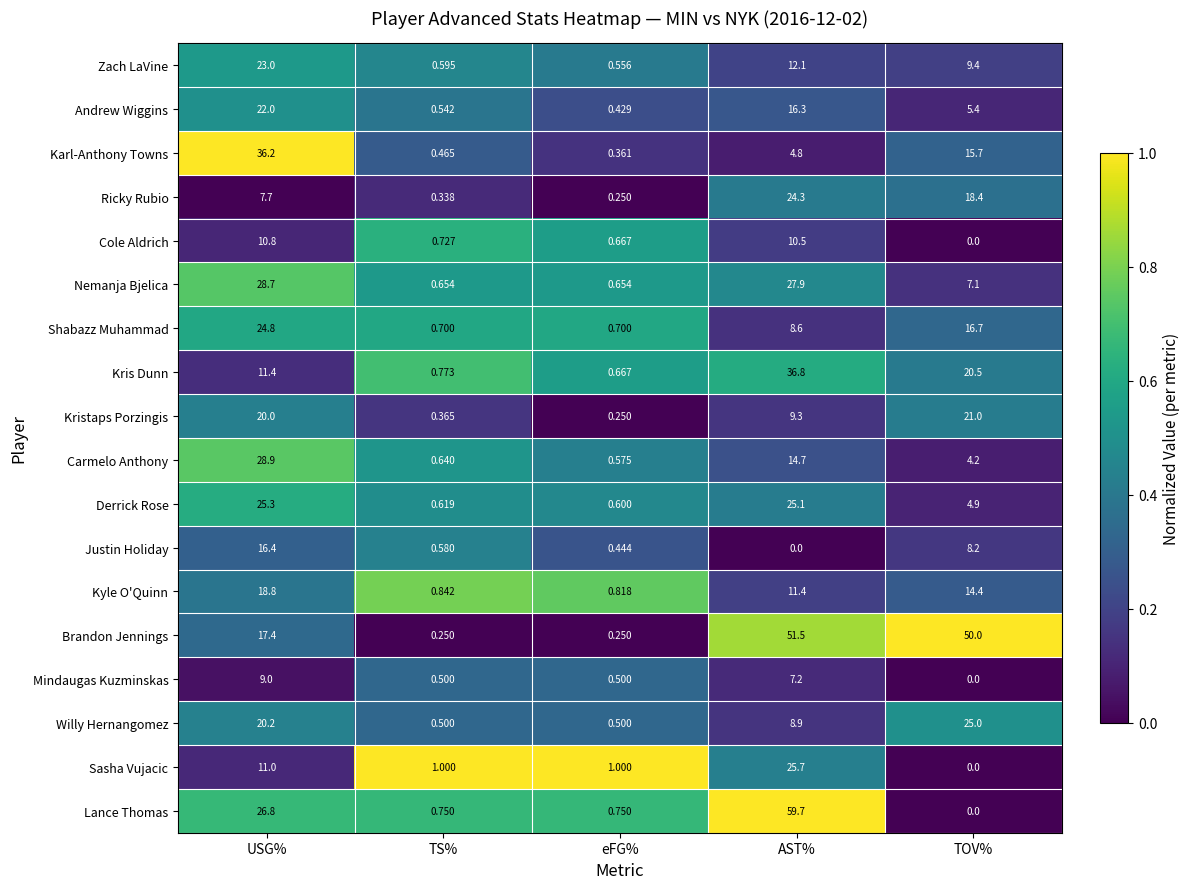

At which label does Nemanja Bjelica first exceed 7?

USG%